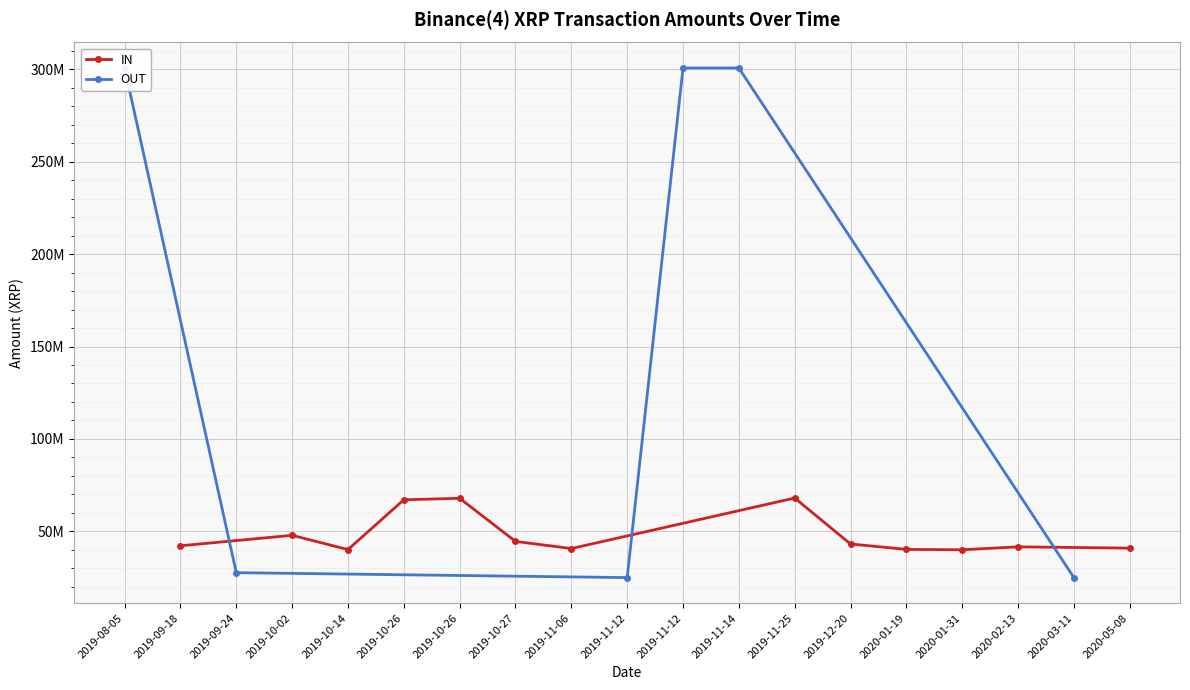

Which category has the highest value across all series?

2019-08-05